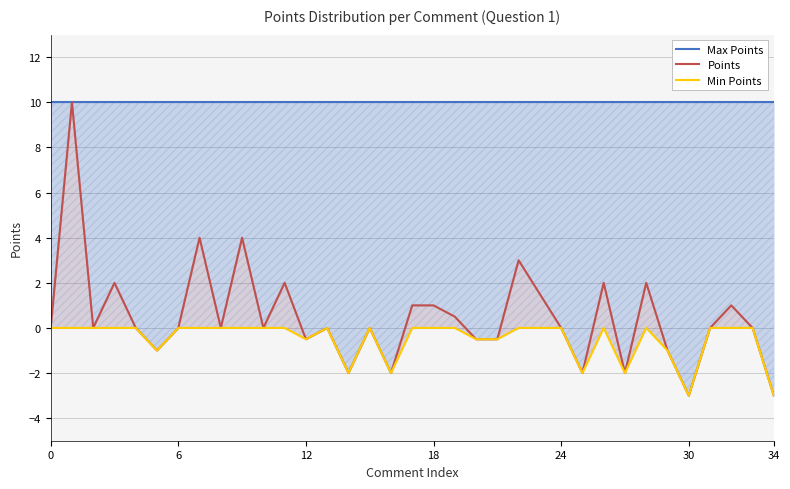

Reading left to right, extract all data points from this chart.

Max Points: 10.0	10.0	10.0	10.0	10.0	10.0	10.0	10.0	10.0	10.0	10.0	10.0	10.0	10.0	10.0	10.0	10.0	10.0	10.0	10.0	10.0	10.0	10.0	10.0	10.0	10.0	10.0	10.0	10.0	10.0	10.0	10.0	10.0	10.0	10.0
Points: 0.0	10.0	0.0	2.0	0.0	-1.0	0.0	4.0	0.0	4.0	0.0	2.0	-0.5	0.0	-2.0	0.0	-2.0	1.0	1.0	0.5	-0.5	-0.5	3.0	1.5	0.0	-2.0	2.0	-2.0	2.0	-1.0	-3.0	0.0	1.0	0.0	-3.0
Min Points: 0.0	0.0	0.0	0.0	0.0	-1.0	0.0	0.0	0.0	0.0	0.0	0.0	-0.5	0.0	-2.0	0.0	-2.0	0.0	0.0	0.0	-0.5	-0.5	0.0	0.0	0.0	-2.0	0.0	-2.0	0.0	-1.0	-3.0	0.0	0.0	0.0	-3.0